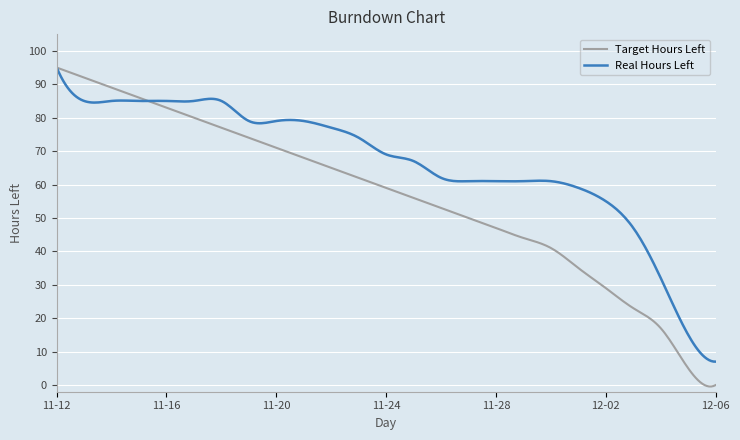

Which series has the widest spread of values?

Target Hours Left